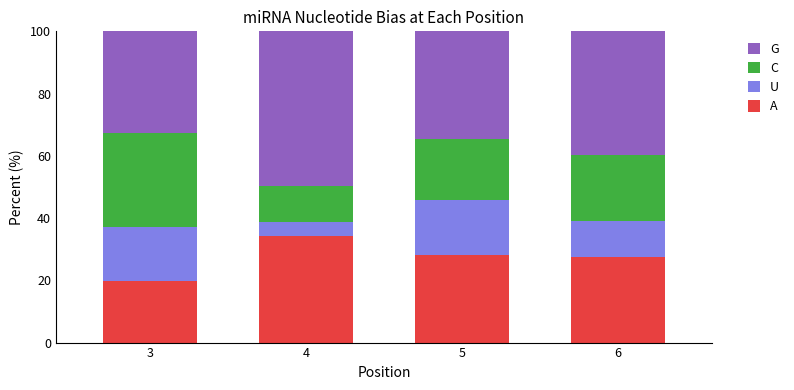

Which category has the highest value in the A series?

4